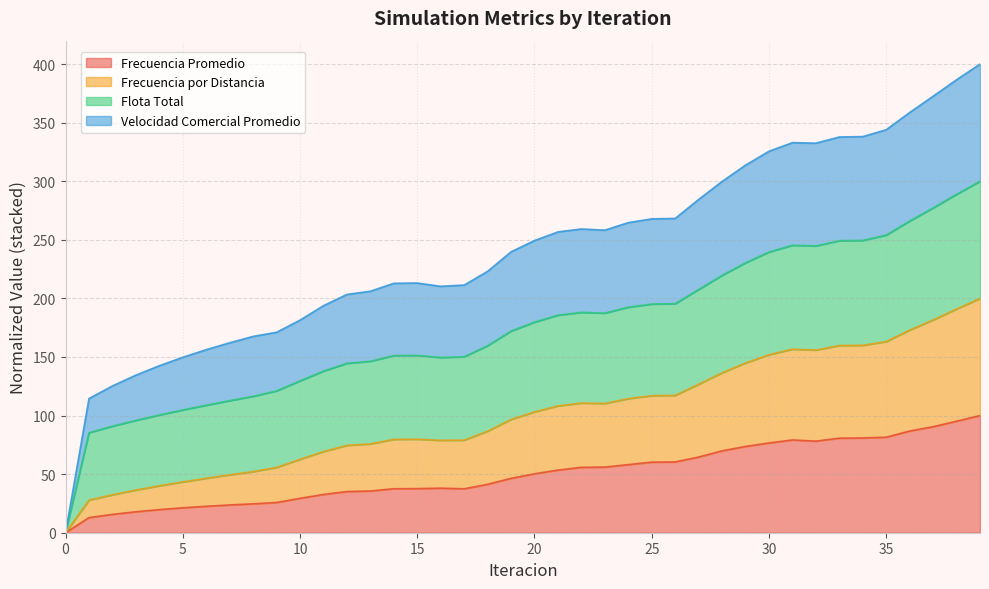

The Frecuencia por Distancia series shows 136.1 at 17. True or false?

False